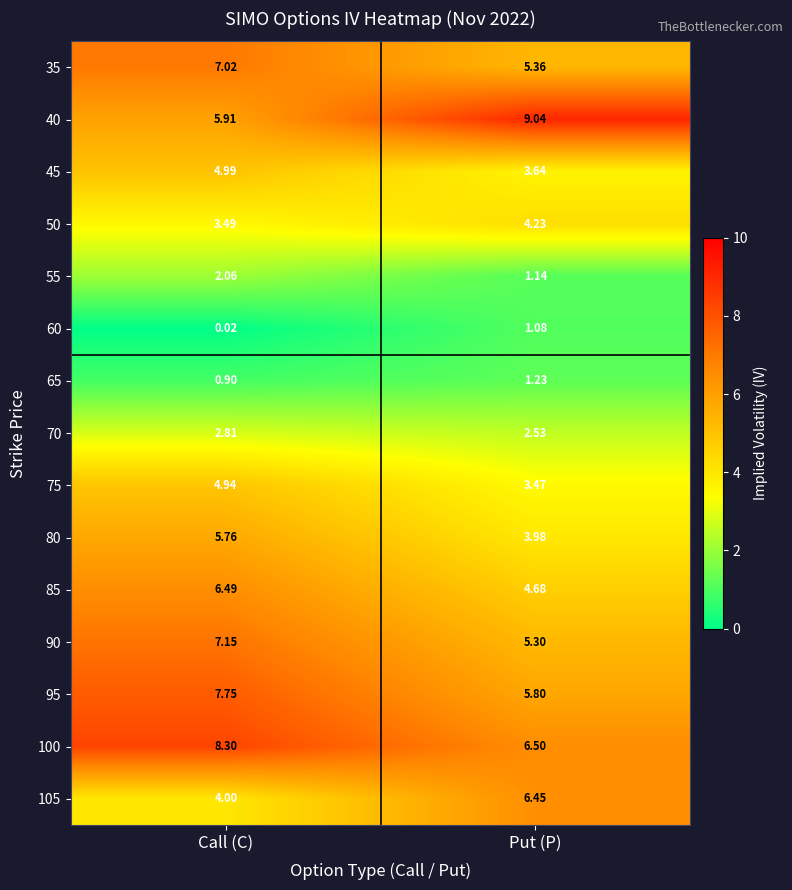

At which category does the chart reach its minimum across all series?

Call (C)